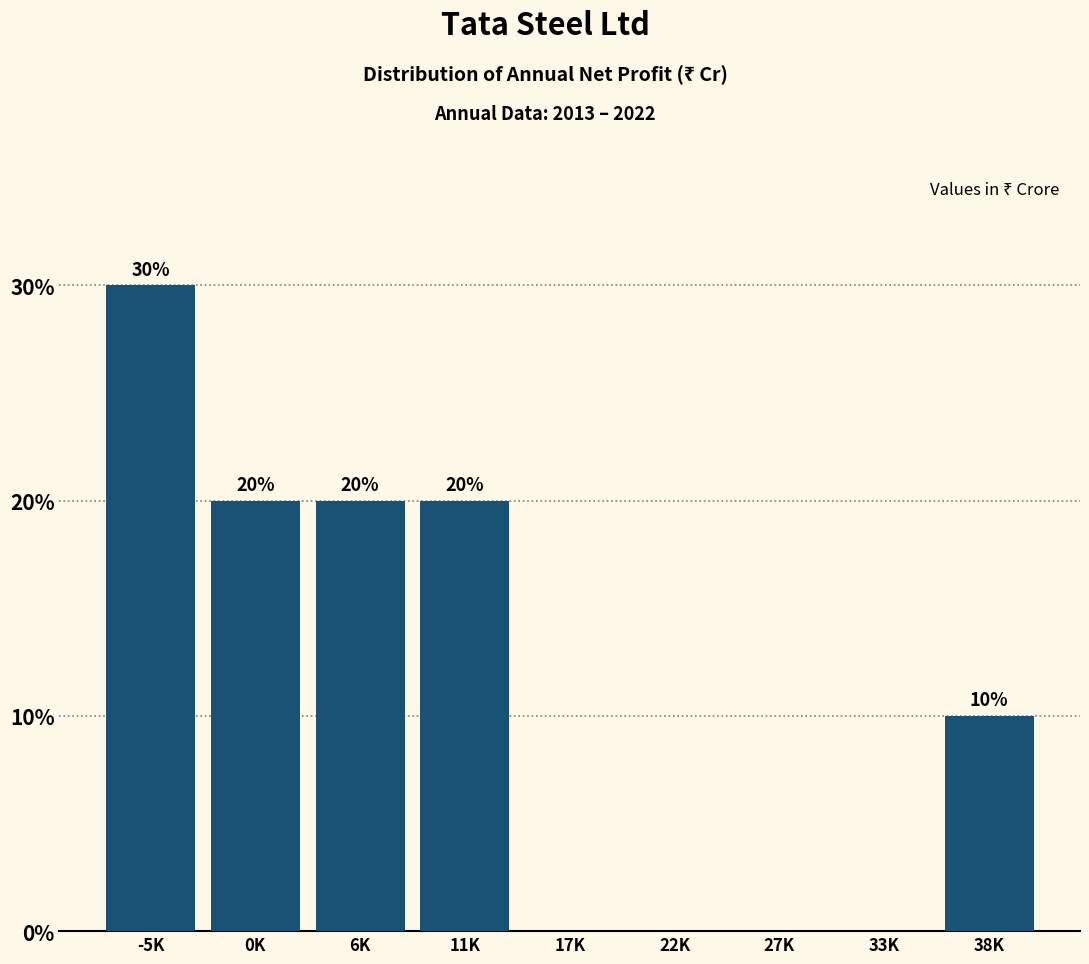

Reading right to left, list all the values displayed in this chart.

38K=10	33K=0	27K=0	22K=0	17K=0	11K=20	6K=20	0K=20	-5K=30